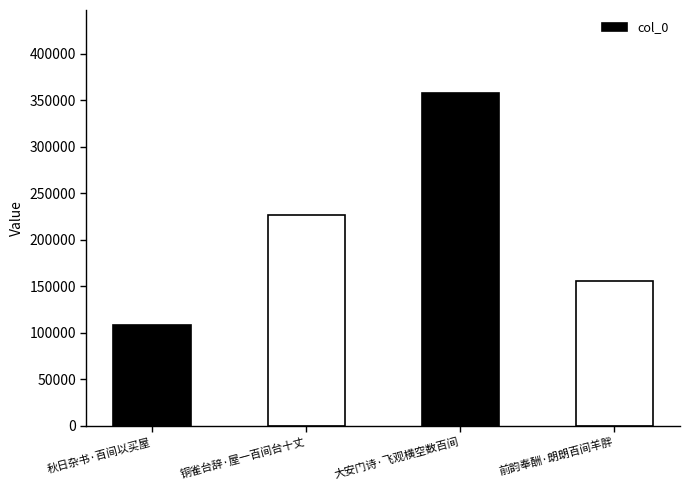

Rank the categories by value from highest to lowest.

大安门诗·飞观横空数百间, 铜雀台辞·屋一百间台十丈, 前韵奉酬·朗朗百间羊胖, 秋日杂书·百间以买屋